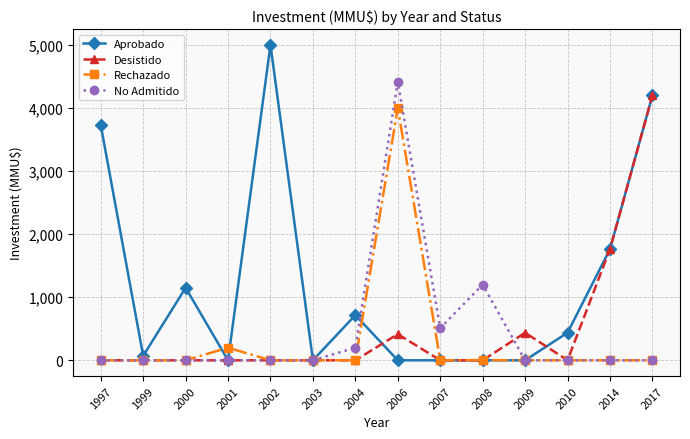

True or false: Rechazado has a value of 1802 at 2010.

False